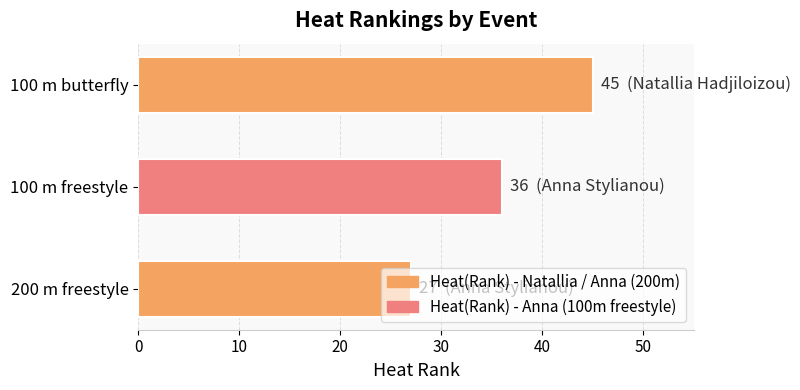

At which category does the chart reach its minimum across all series?

200 m freestyle